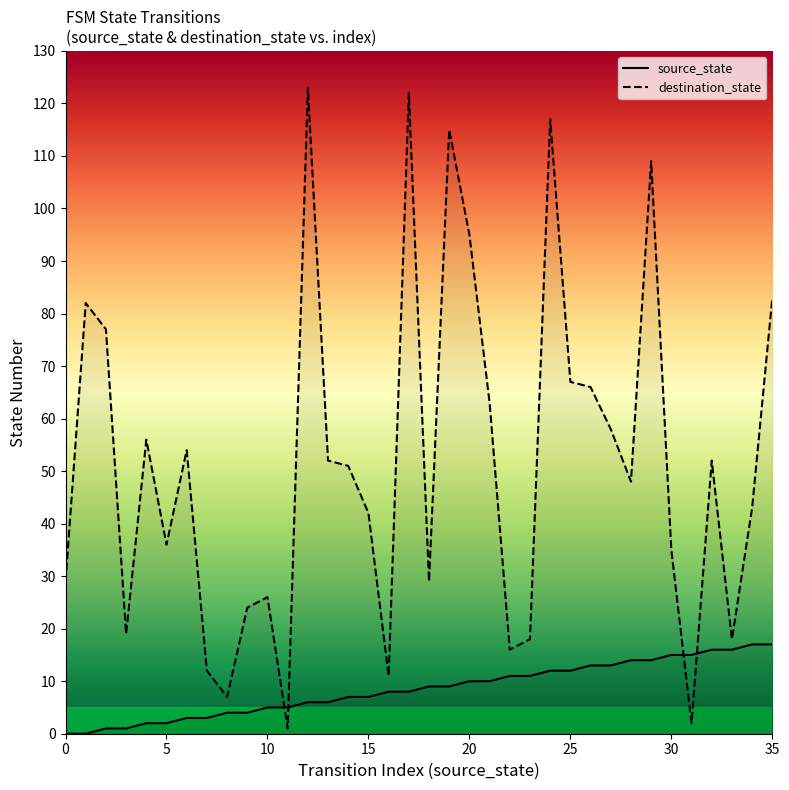

Rank the series by their average value, from lowest to highest.

source_state, destination_state